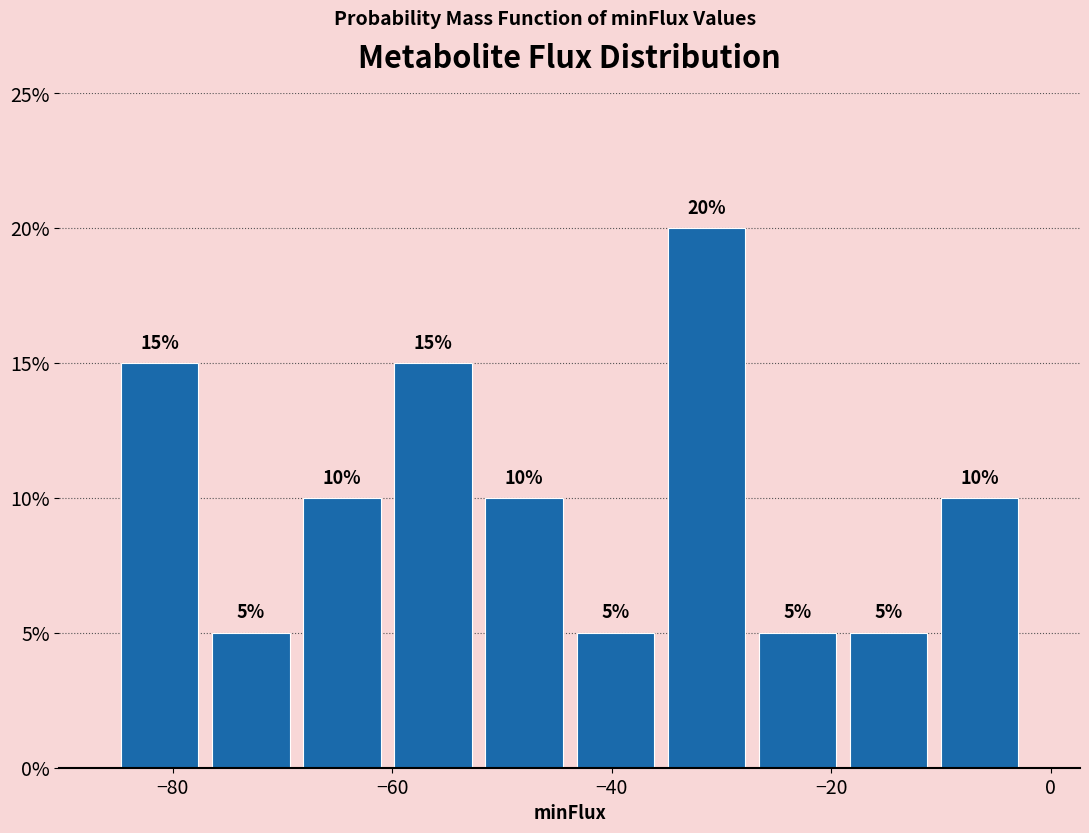

Over which range of the x-axis is the bar tallest?

-36 to -28